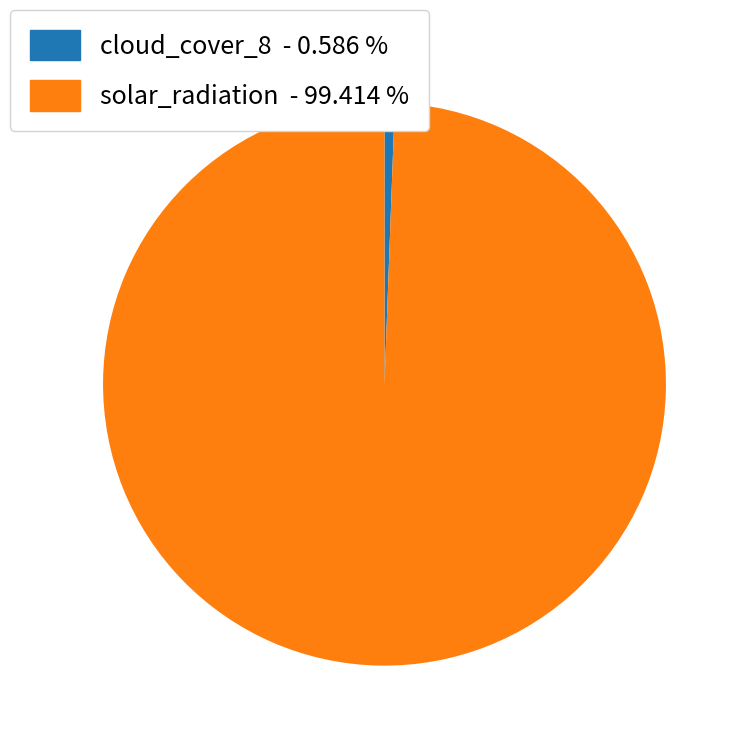

Is there a majority slice in this chart?

Yes